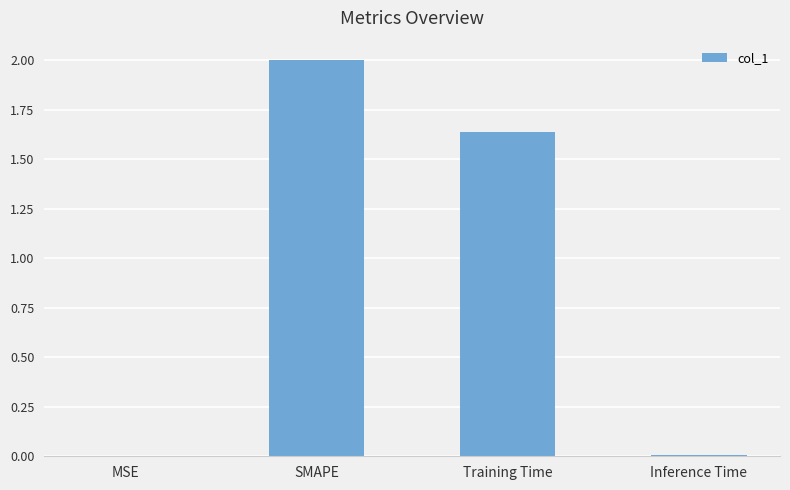

Does the chart contain stacked bars?

No